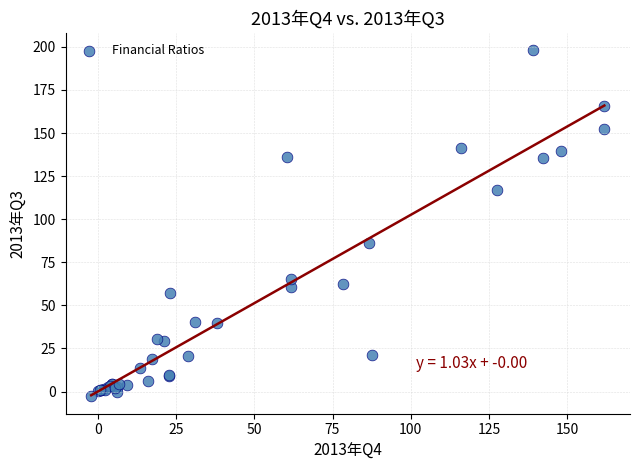

What Y value in the scatter plot is closest to 97?

86.3